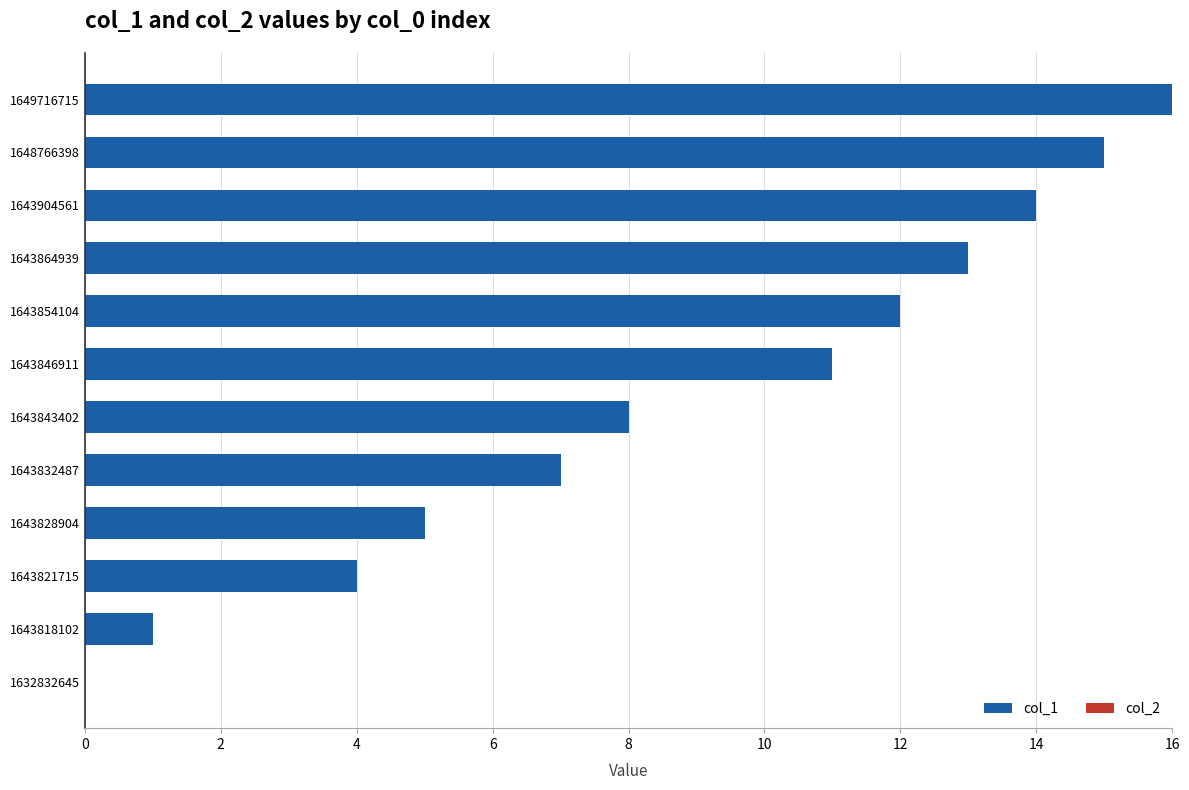

The value at 1643904561 is 21. True or false?

False